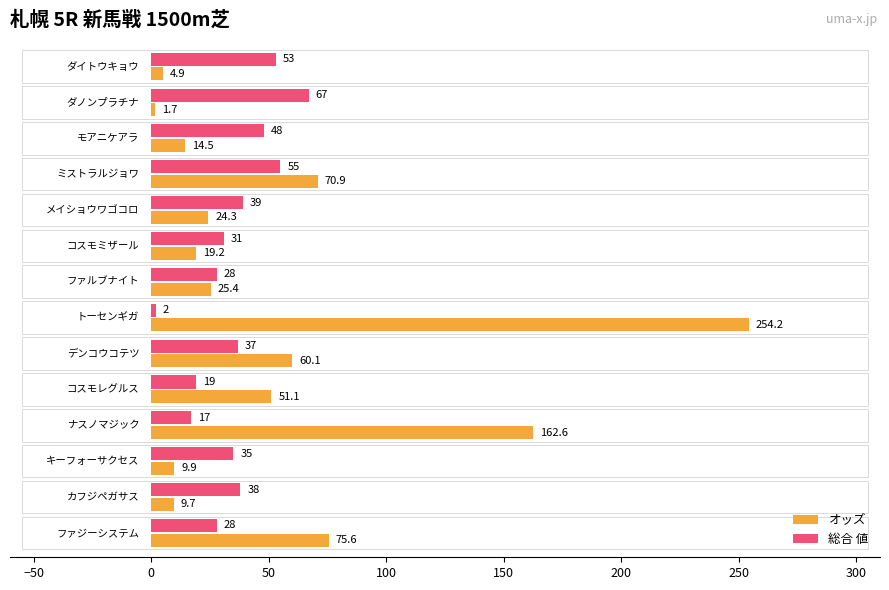

Which series has the widest spread of values?

オッズ